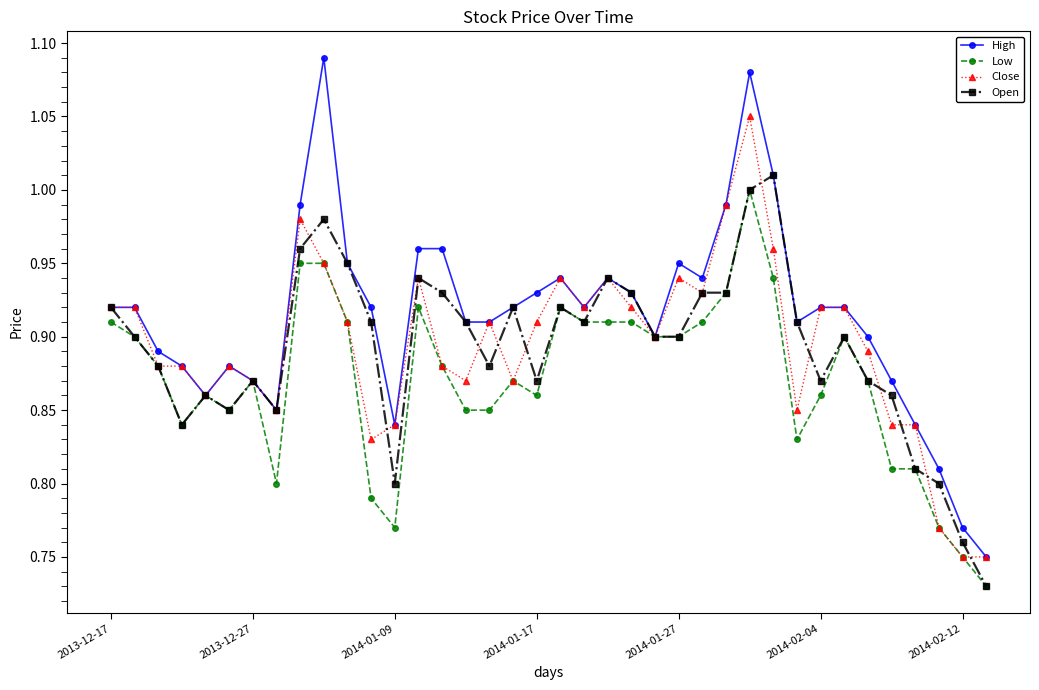

Does the chart have visible grid lines?

No